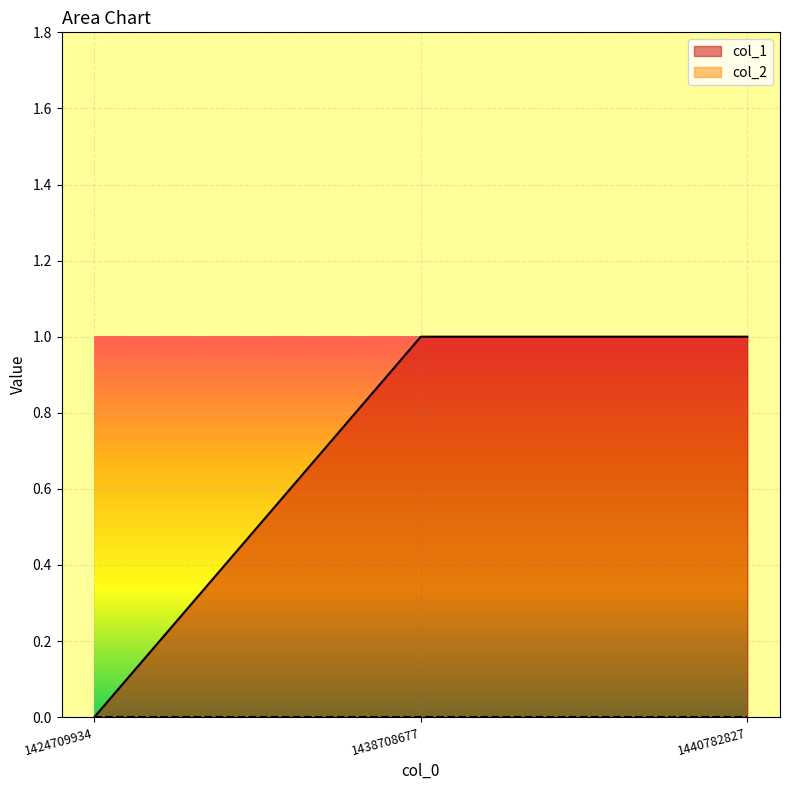

List the labels in order of value, smallest first.

1424709934, 1438708677, 1440782827